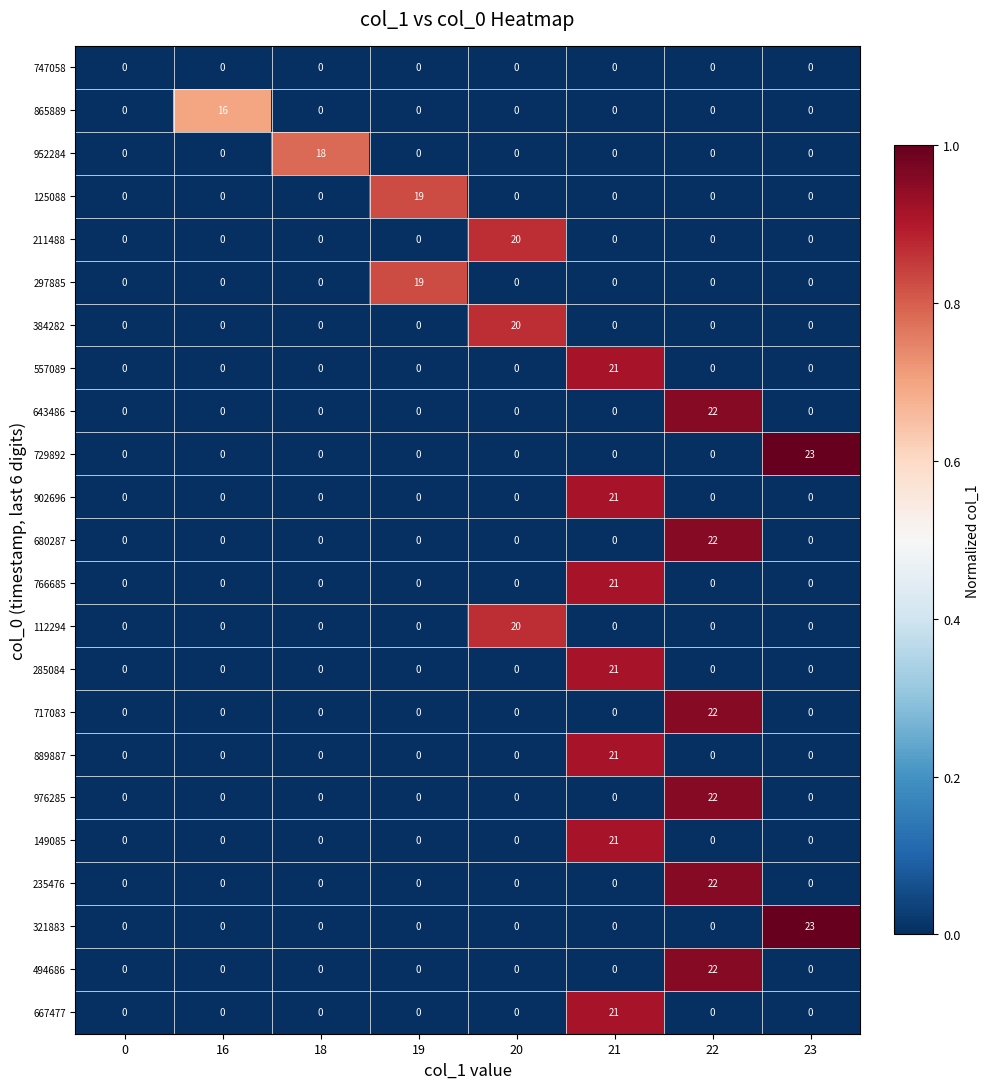

Is it true that 643486 equals 11 at 20?

False